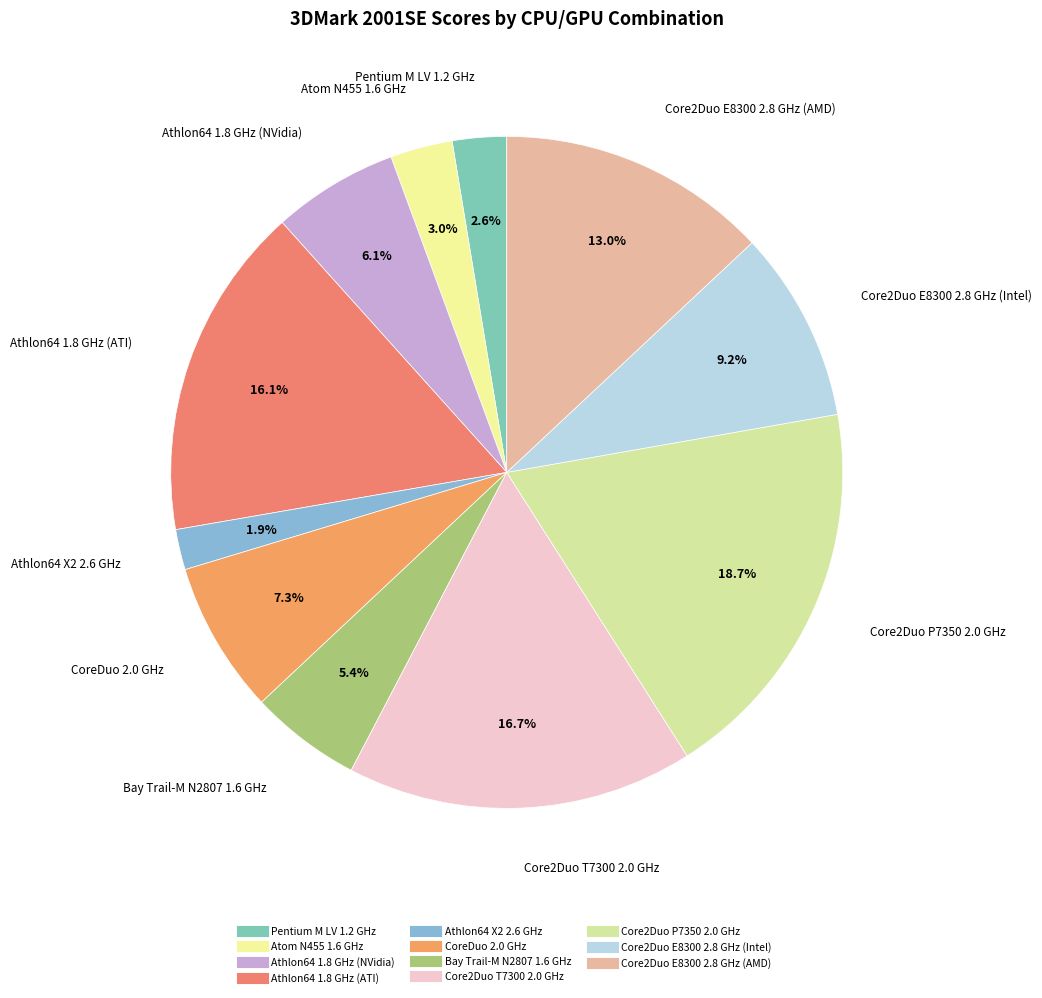

Is there a majority slice in this chart?

No